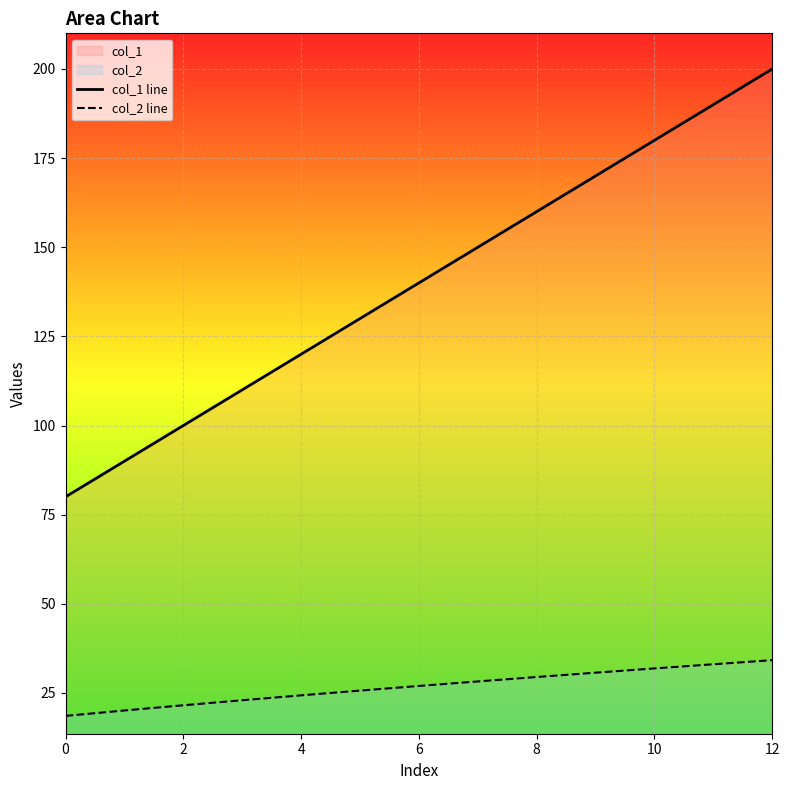

Is the value of col_2 line at 11 greater than the value of col_1 line at 9?

No